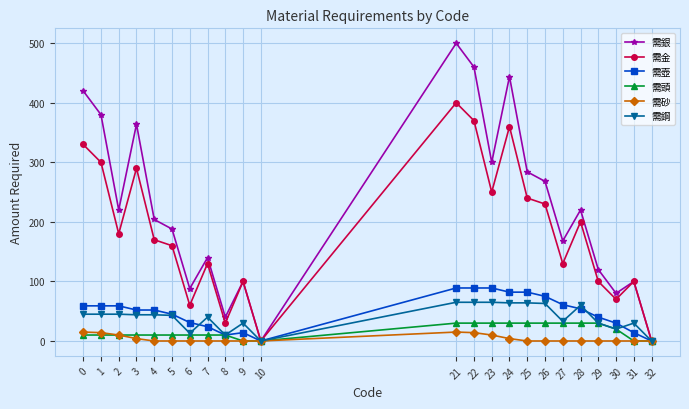

What is the spread (max minus min) of values at 21?

485